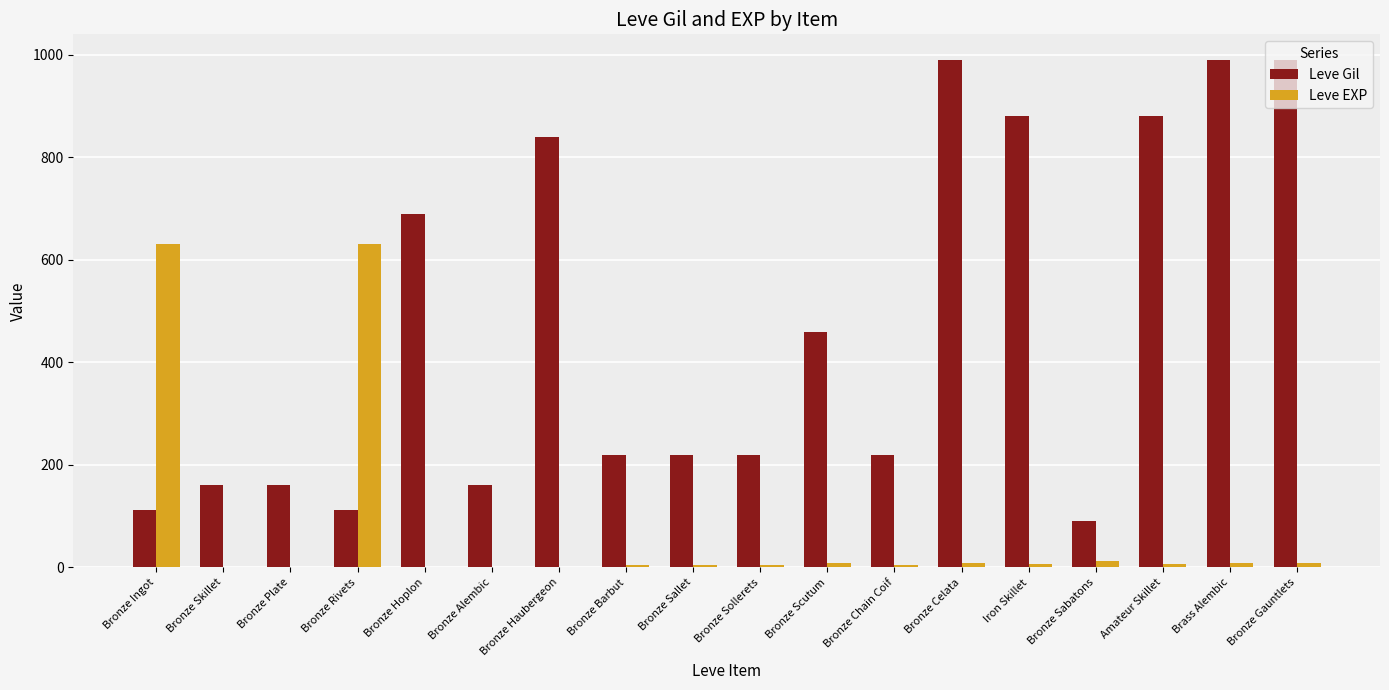

Is the value of Leve EXP at Bronze Sabatons greater than the value of Leve Gil at Bronze Ingot?

No